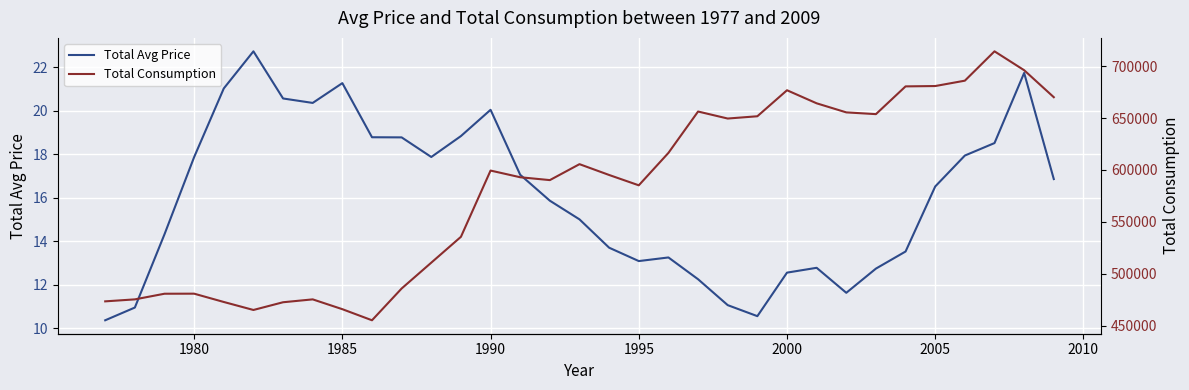

What is the minimum value for Total Avg Price?

10.4